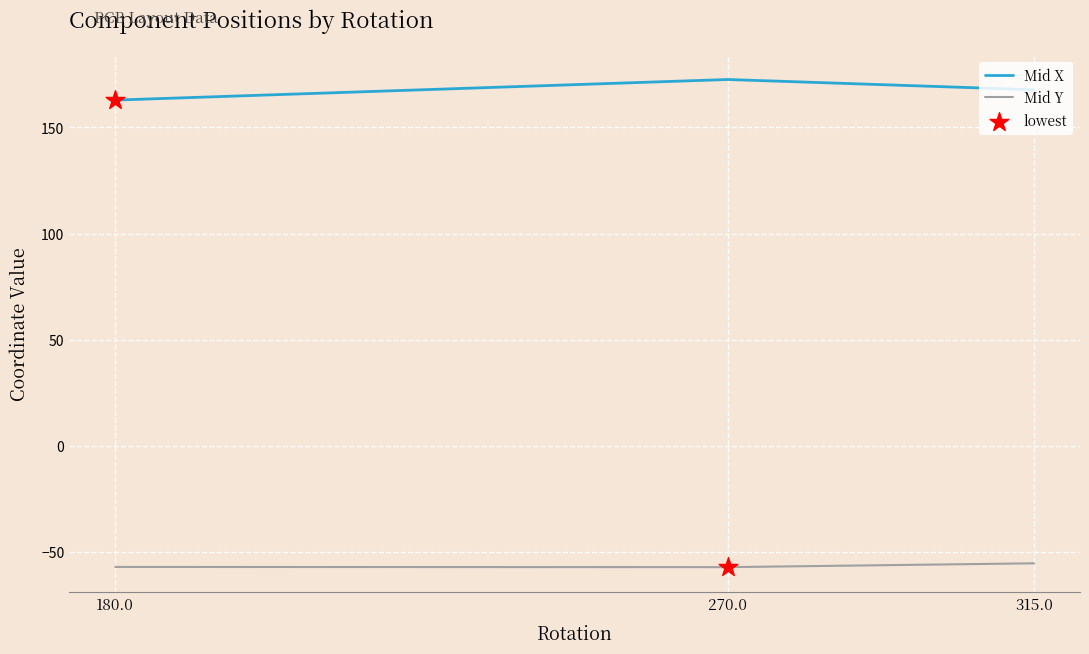

At how many categories does at least one series exceed 87?

3